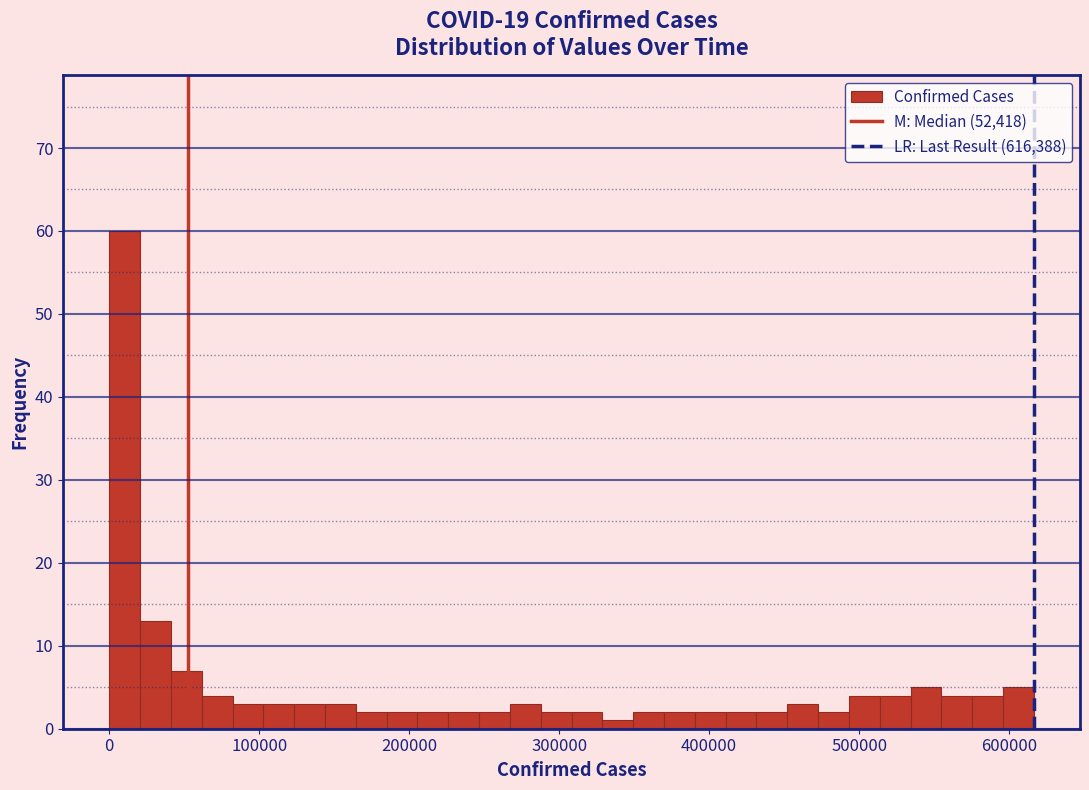

Around what value on the x-axis is the tallest bar? Give the approximate position of its centre, as read against the axis.

10000